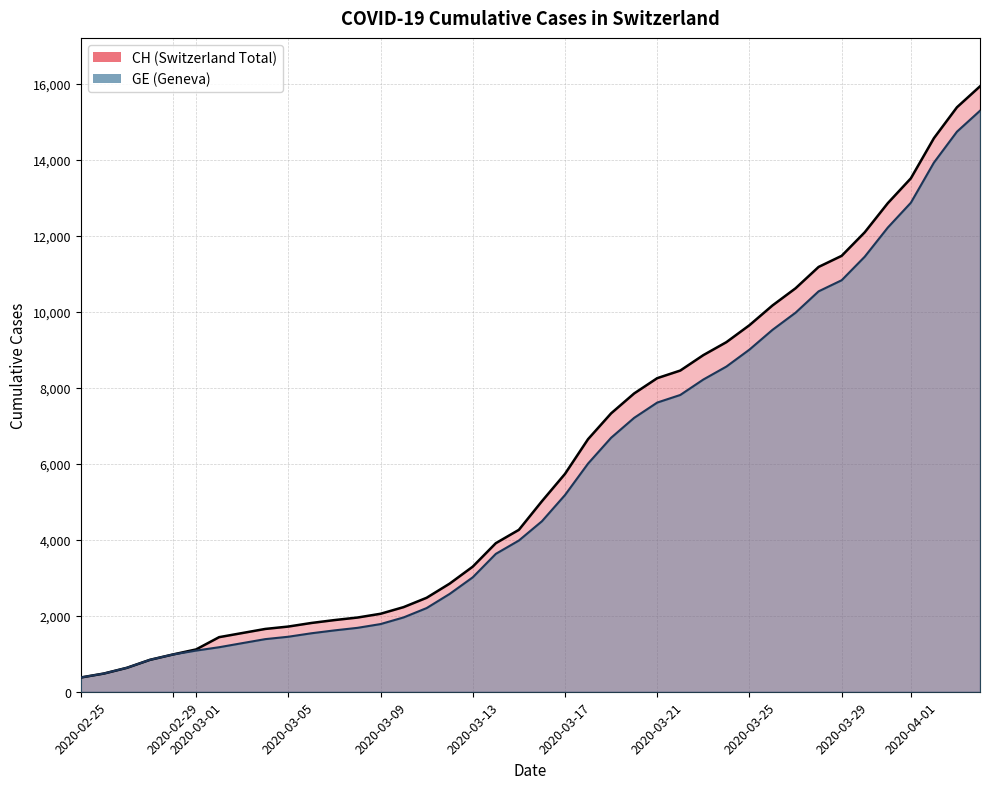

What is the spread (max minus min) of values at 2020-03-13?

281